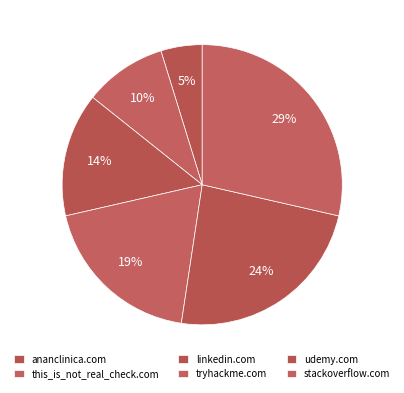

To the nearest percent, what percentage of the pie is stackoverflow.com?

29%